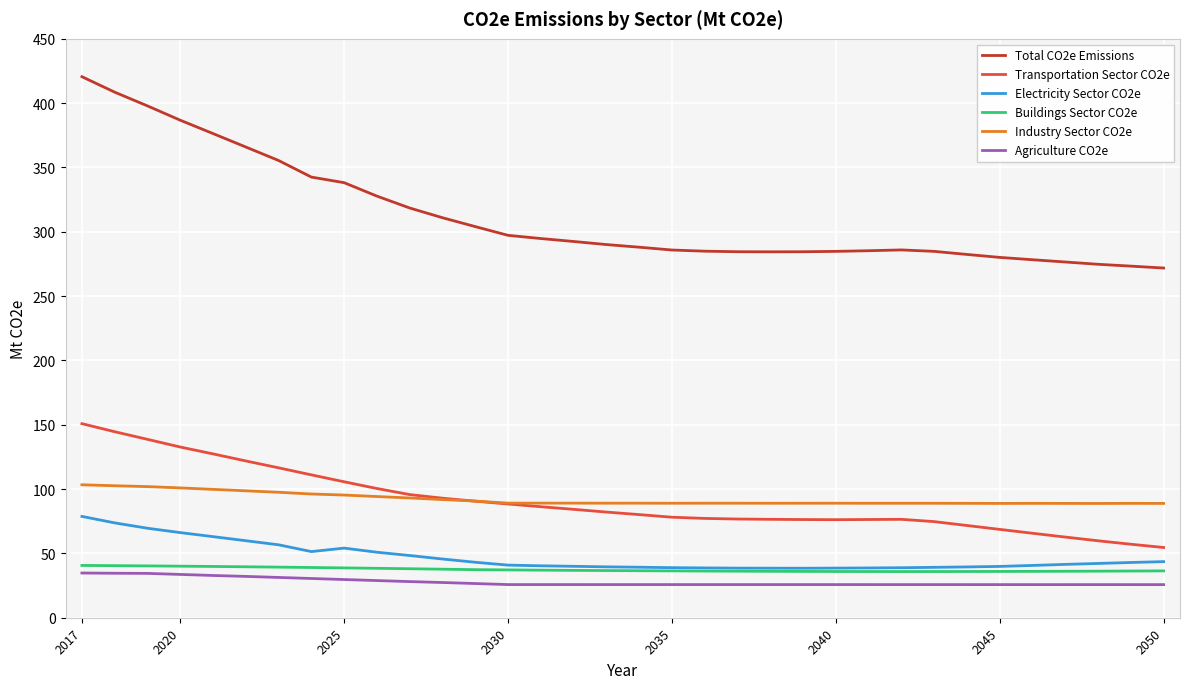

Which series has the largest total across all categories?

Total CO2e Emissions